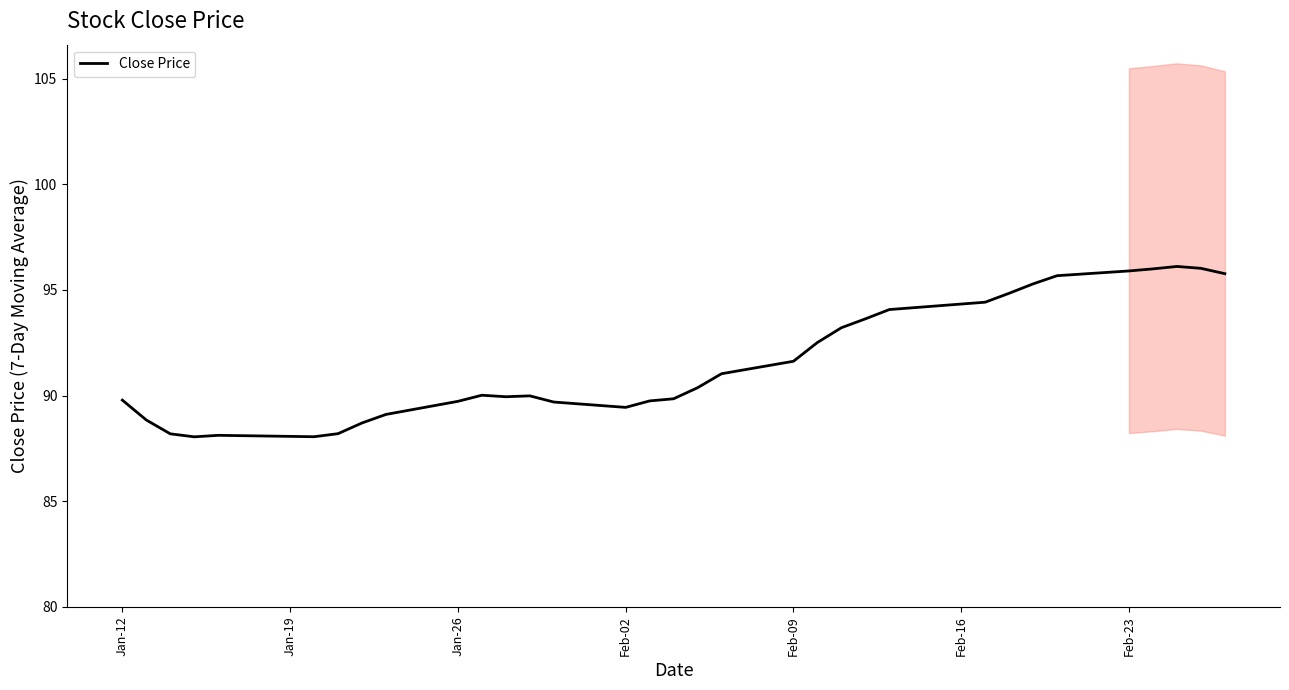

What is the minimum value for Close Price?

88.1